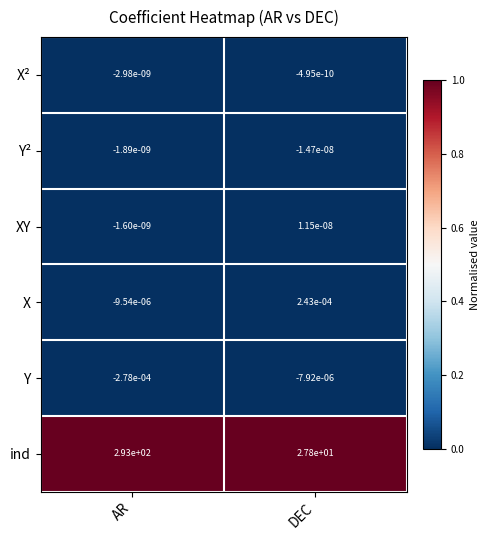

The XY series shows 0.0 at DEC. True or false?

True